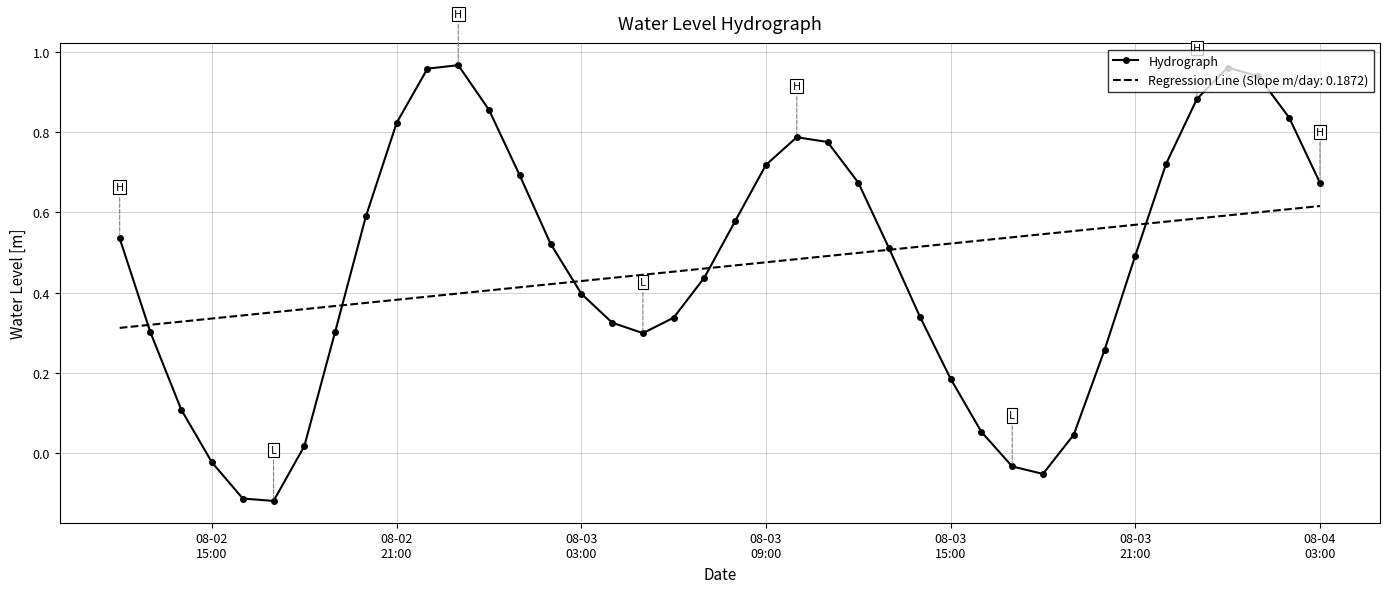

List the series in order of their peak value, lowest first.

Regression Line (Slope m/day: 0.1872), Hydrograph